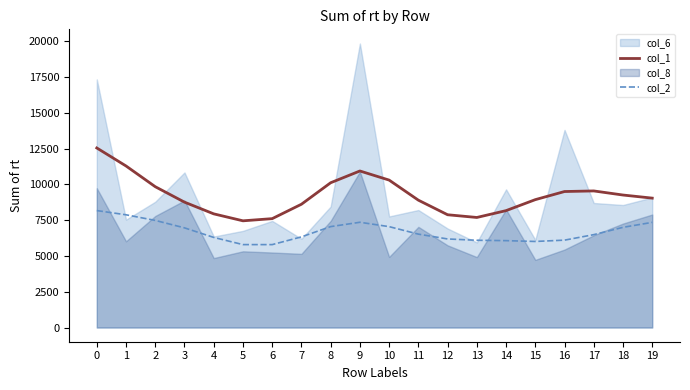

In col_2, how many points are higher than both neighbors (excluding endpoints)?

1